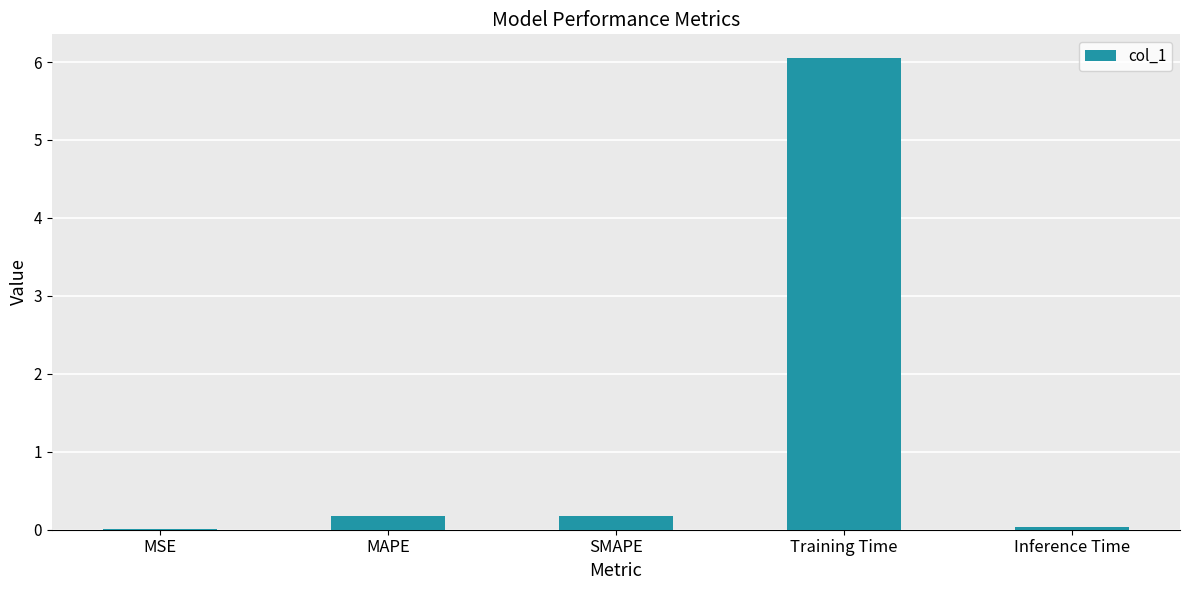

What is the approximate value at Training Time?

6.1